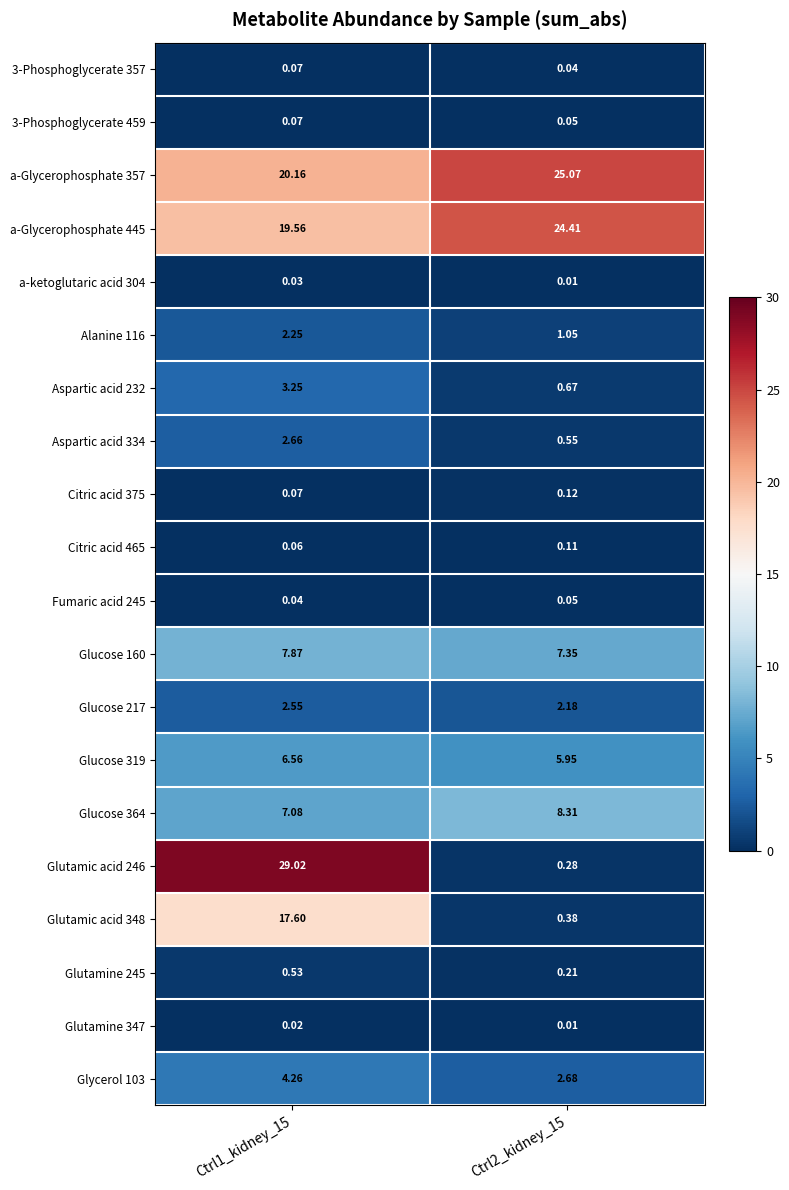

Which category has the highest value across all series?

Ctrl1_kidney_15